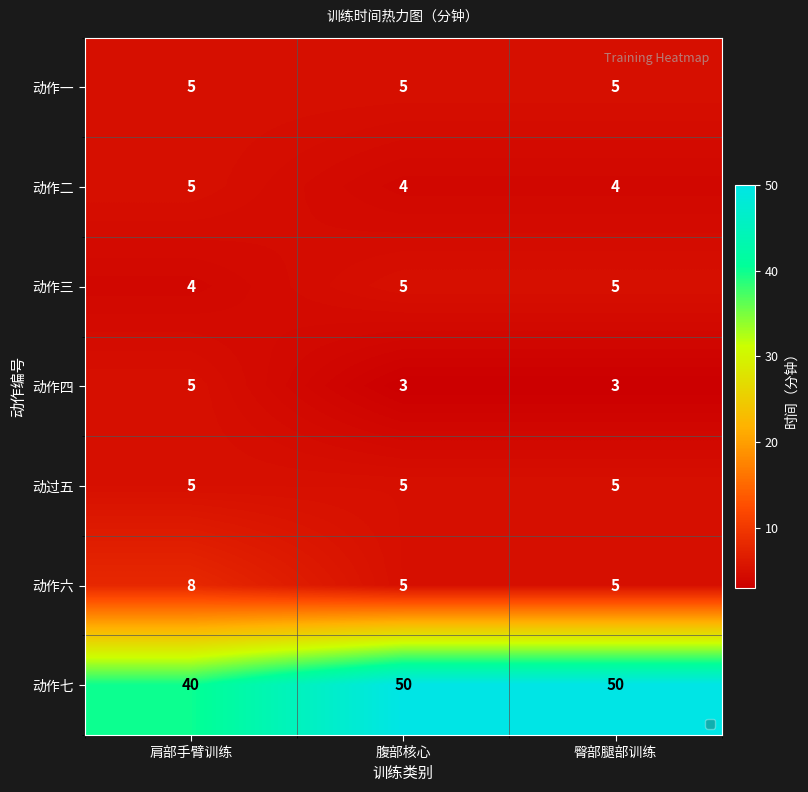

The value of 动作三 at 肩部手臂训练 is 5. True or false?

False